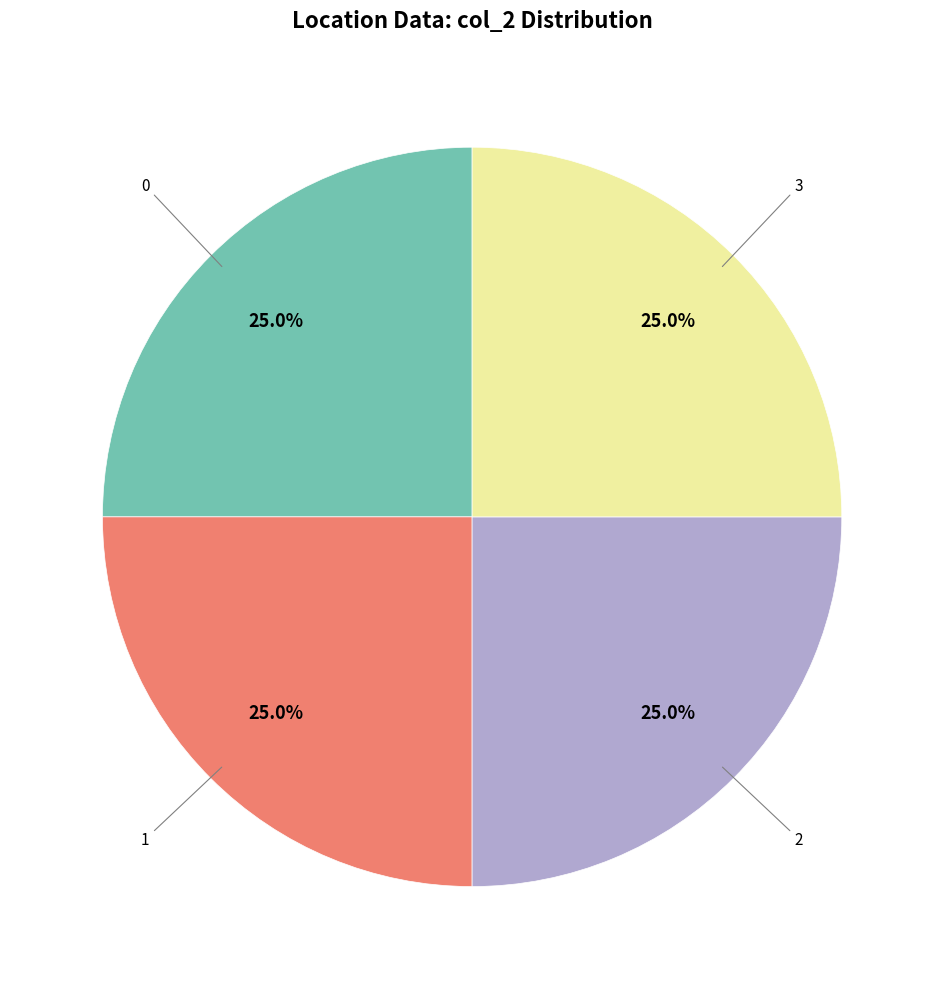

Does any single category account for the majority?

No